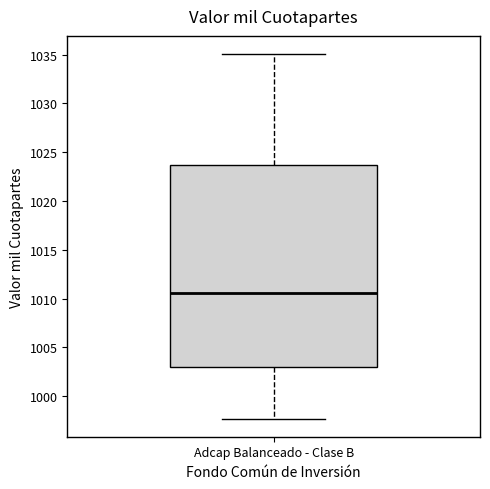

Read this box plot against the y-axis: the position of the median line, the range covered by the box, and the ends of both whiskers. The values are not printed on the chart, so give them approximately, as read against the axis.

median 1010.5, box 1003.0 to 1023.5, whiskers 997.5 to 1035.0